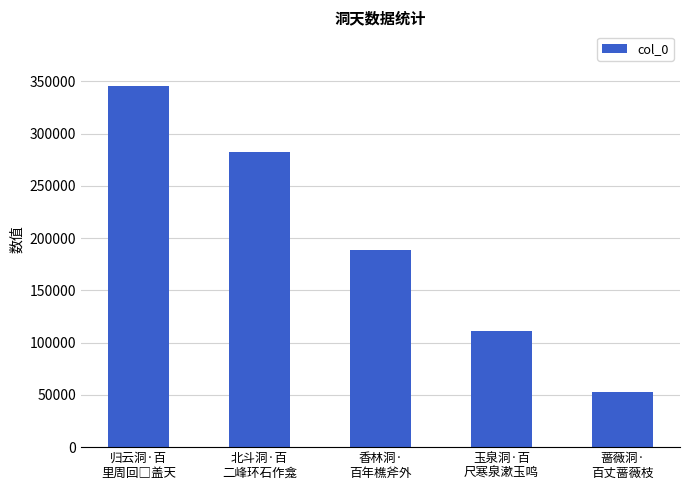

What is the greatest value displayed?

346101